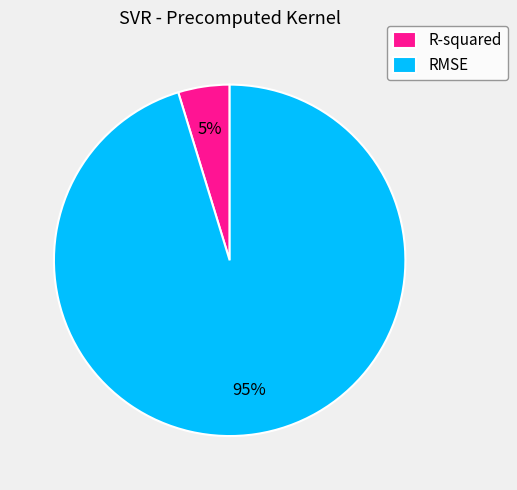

Is the sum of RMSE and R-squared greater than half?

Yes